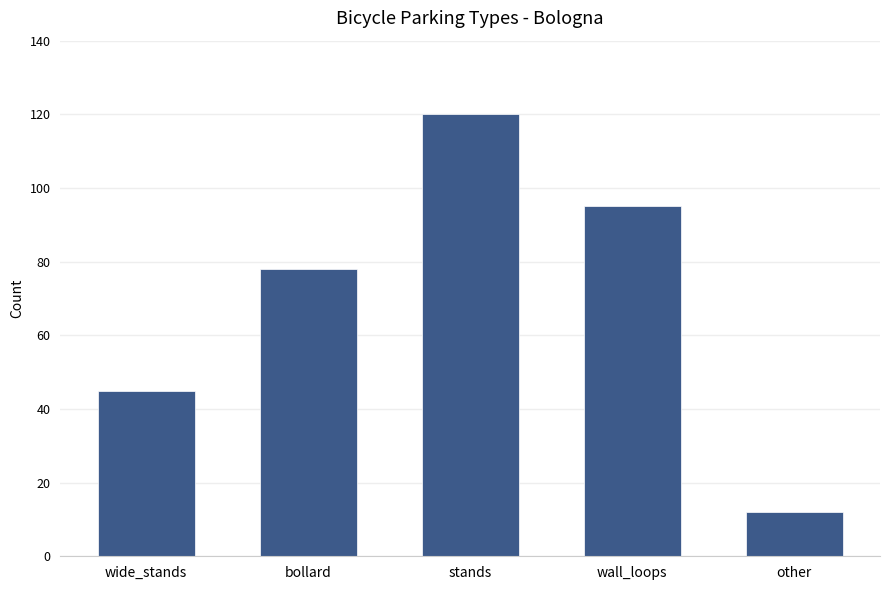

What is the label of the 2nd bar from the right?

wall_loops